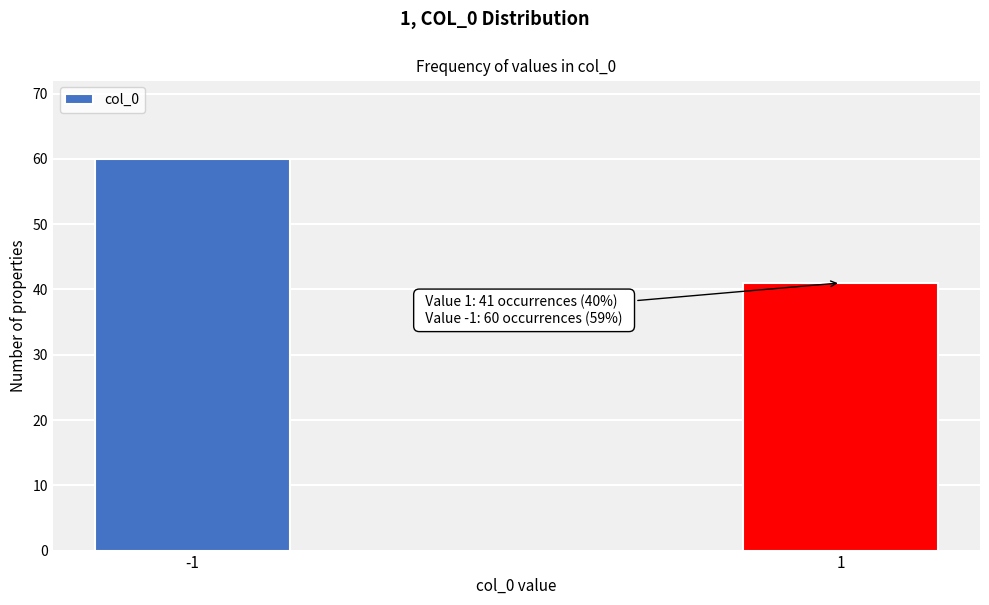

Reading right to left, transcribe all the data shown in this chart.

1=41	-1=60